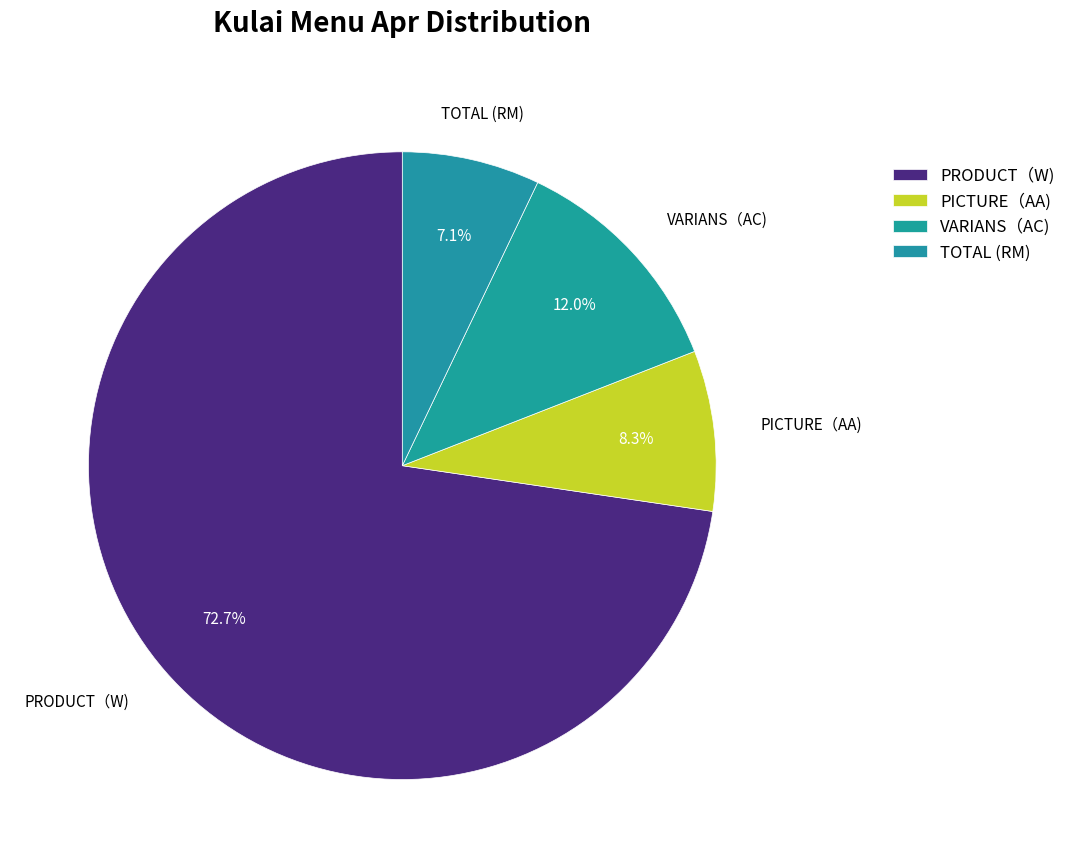

Count the number of slices in the pie.

4